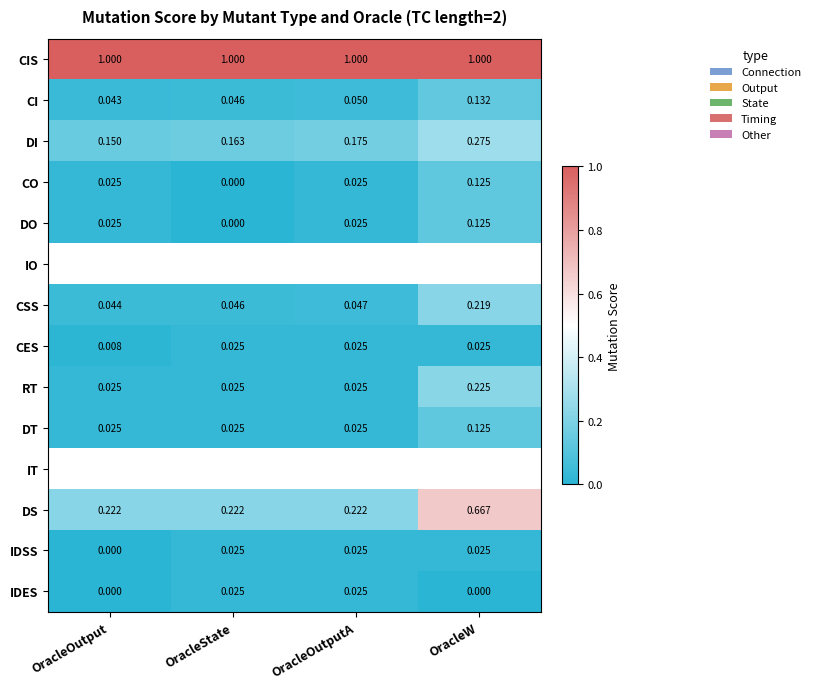

Which label corresponds to the smallest value in the chart?

OracleState